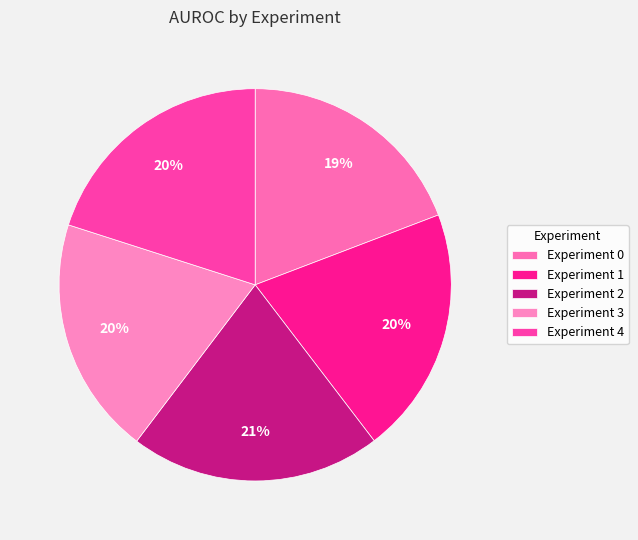

To the nearest percent, what percentage of the pie is Experiment 1?

20%